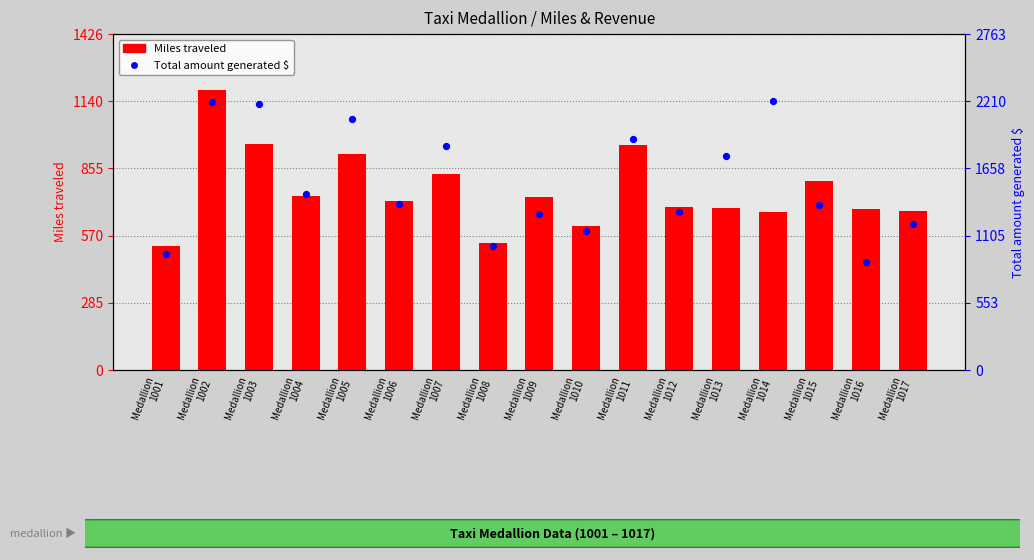

What is the total value across all series at Medallion
1003?

3147.4